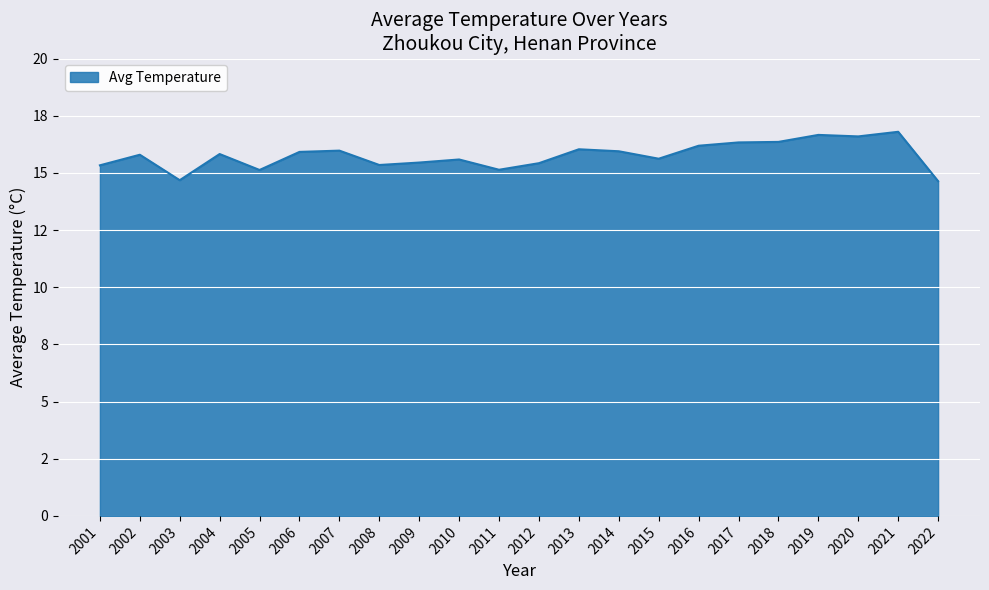

The chart shows a value of 16.8 at 2021. True or false?

True